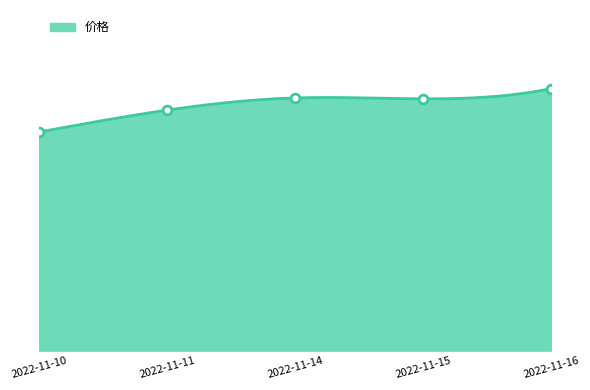

Approximately how many times larger is the value at 2022-11-14 compared to 2022-11-11?

1.1